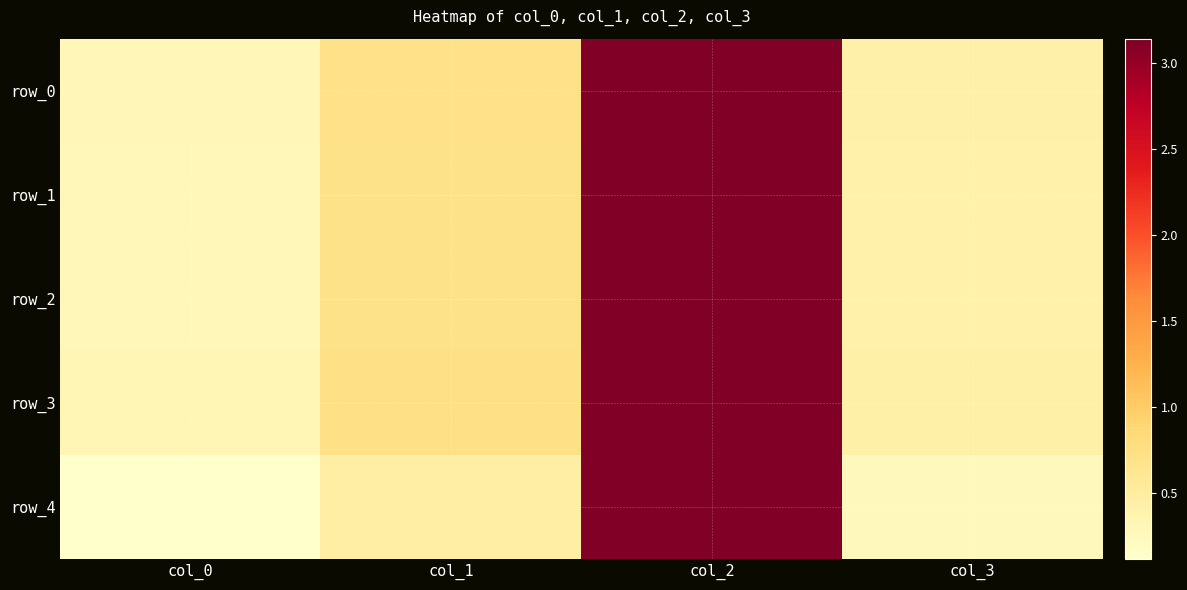

Where is row_0 nearest to the value 1?

col_1